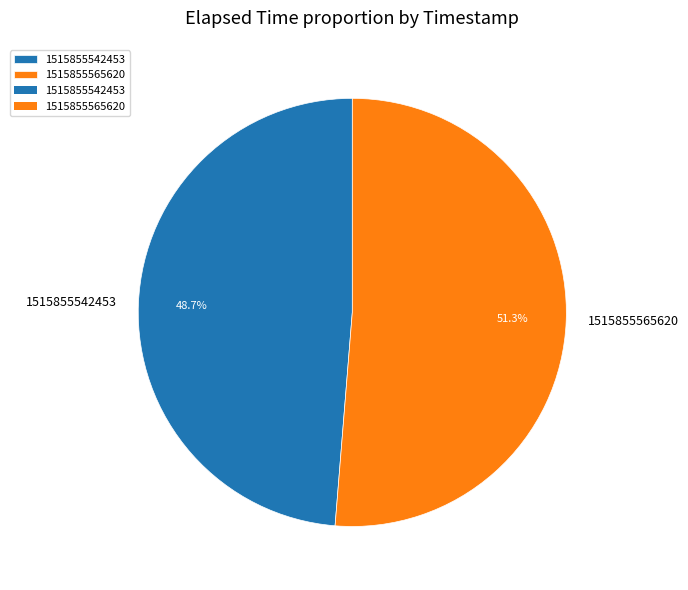

Combined, what portion of the pie is 1515855542453 and 1515855565620?

100.0%